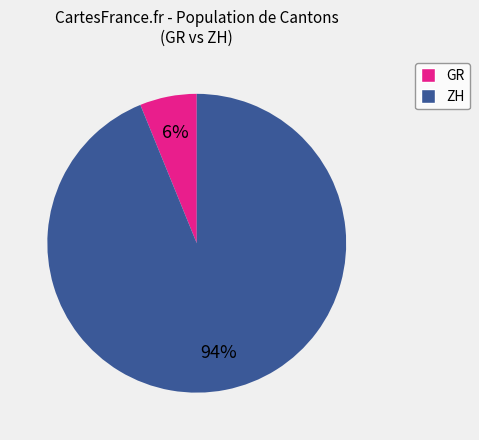

How many slices are in this pie chart?

2